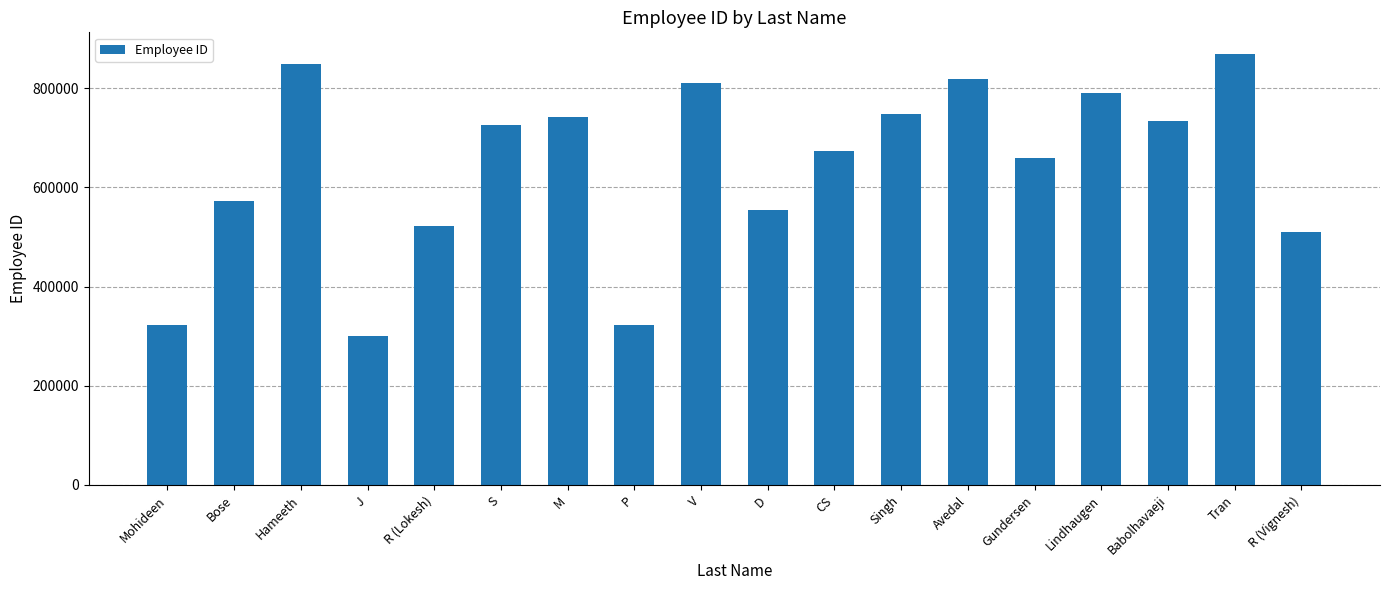

What is the label of the 9th bar from the right?

D